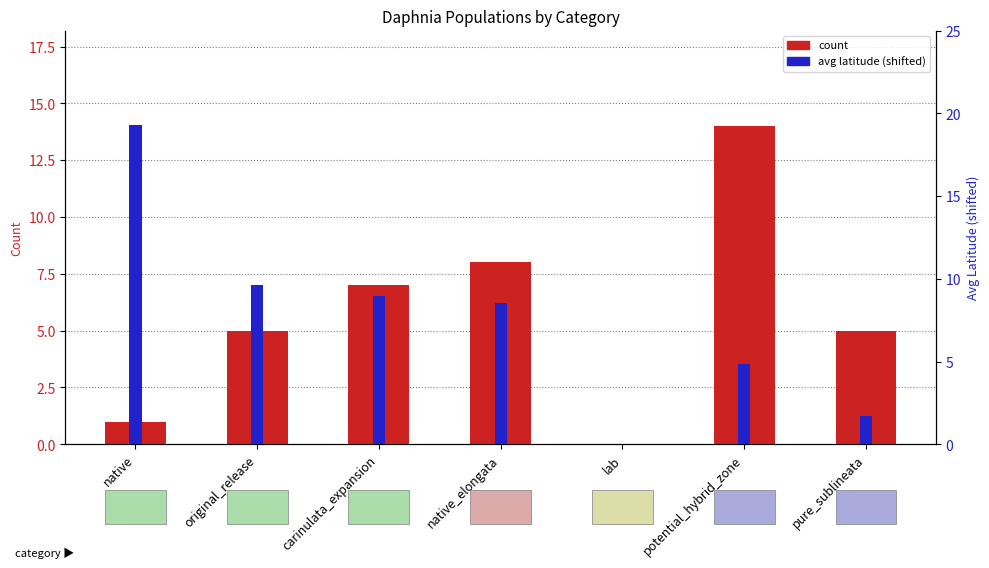

How many data points in count are above 5?

3